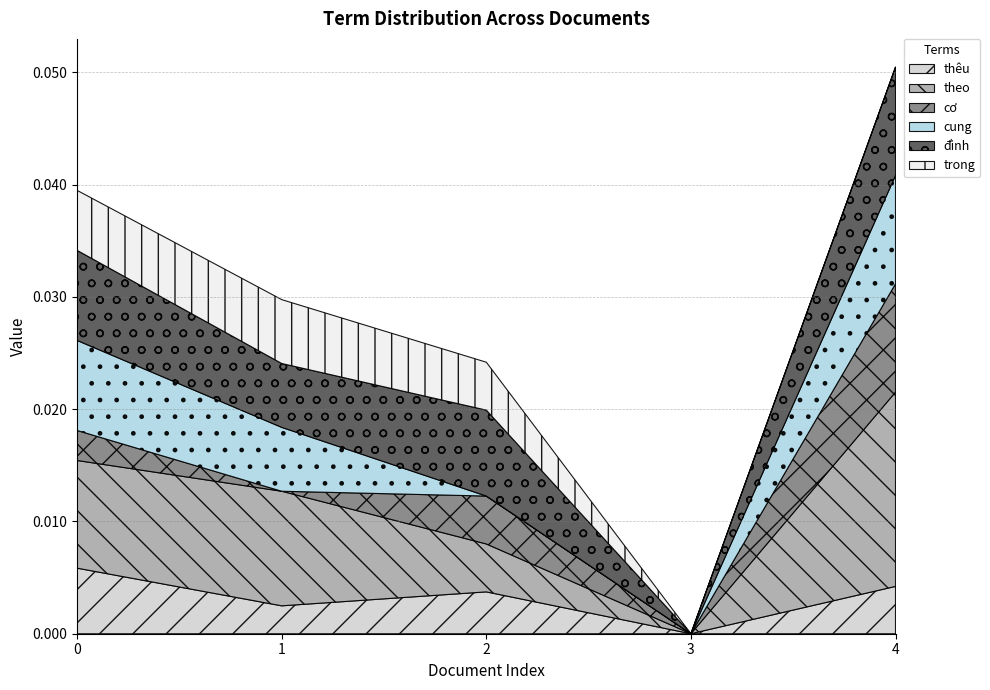

Which series has the largest total across all categories?

theo